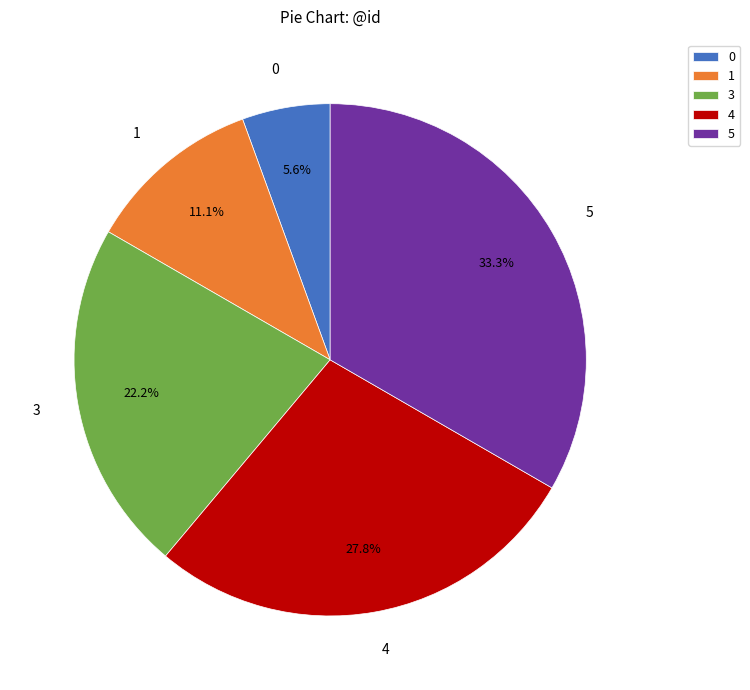

Count the number of slices in the pie.

5